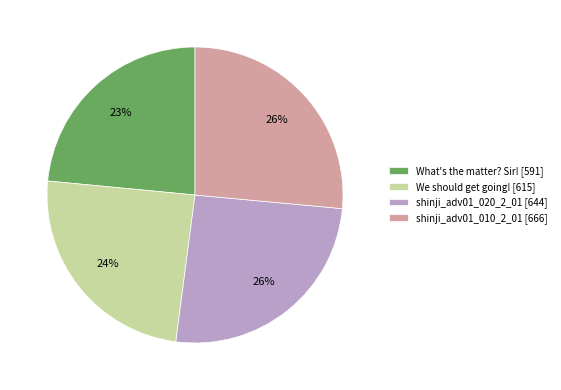

Is it true that shinji_adv01_020_2_01 is 26% of the pie?

True